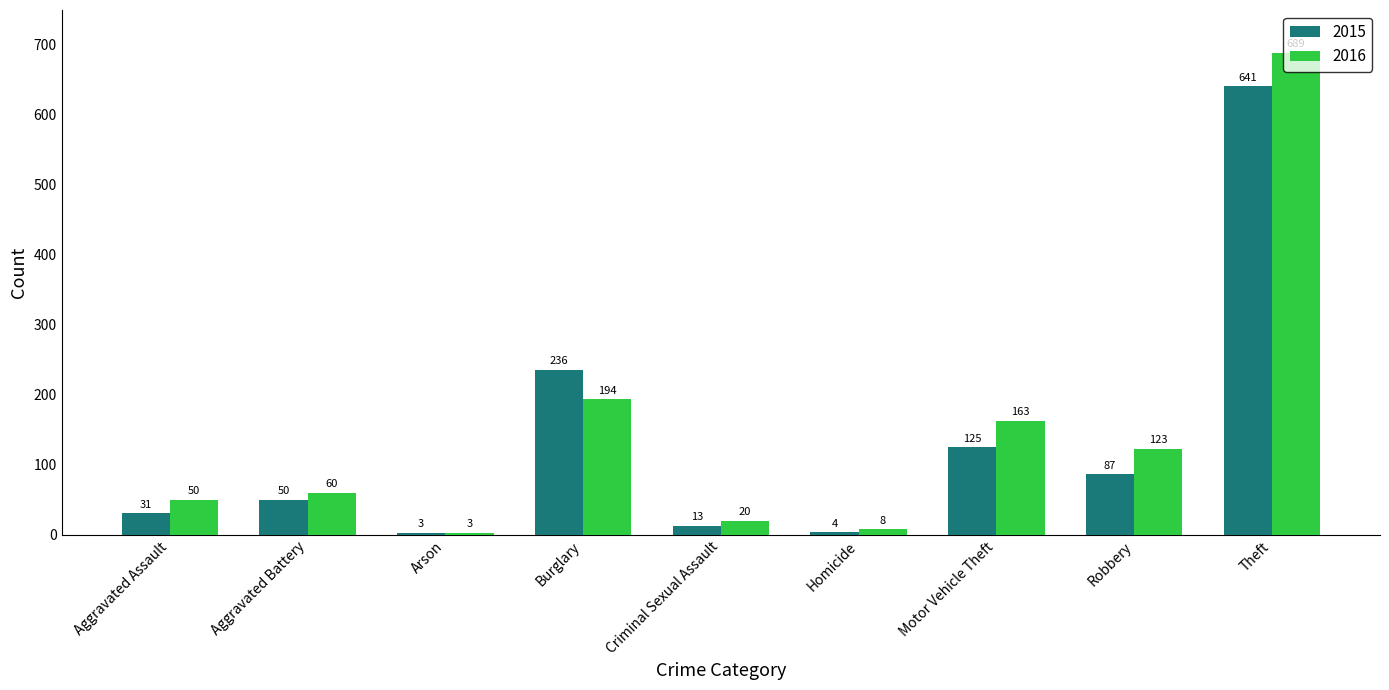

What is the sum of the 2016 values at Aggravated Battery and Homicide?

68